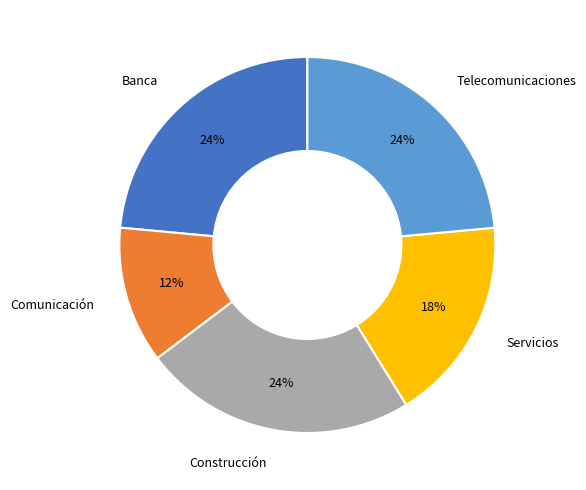

How many segments does this pie chart have?

5